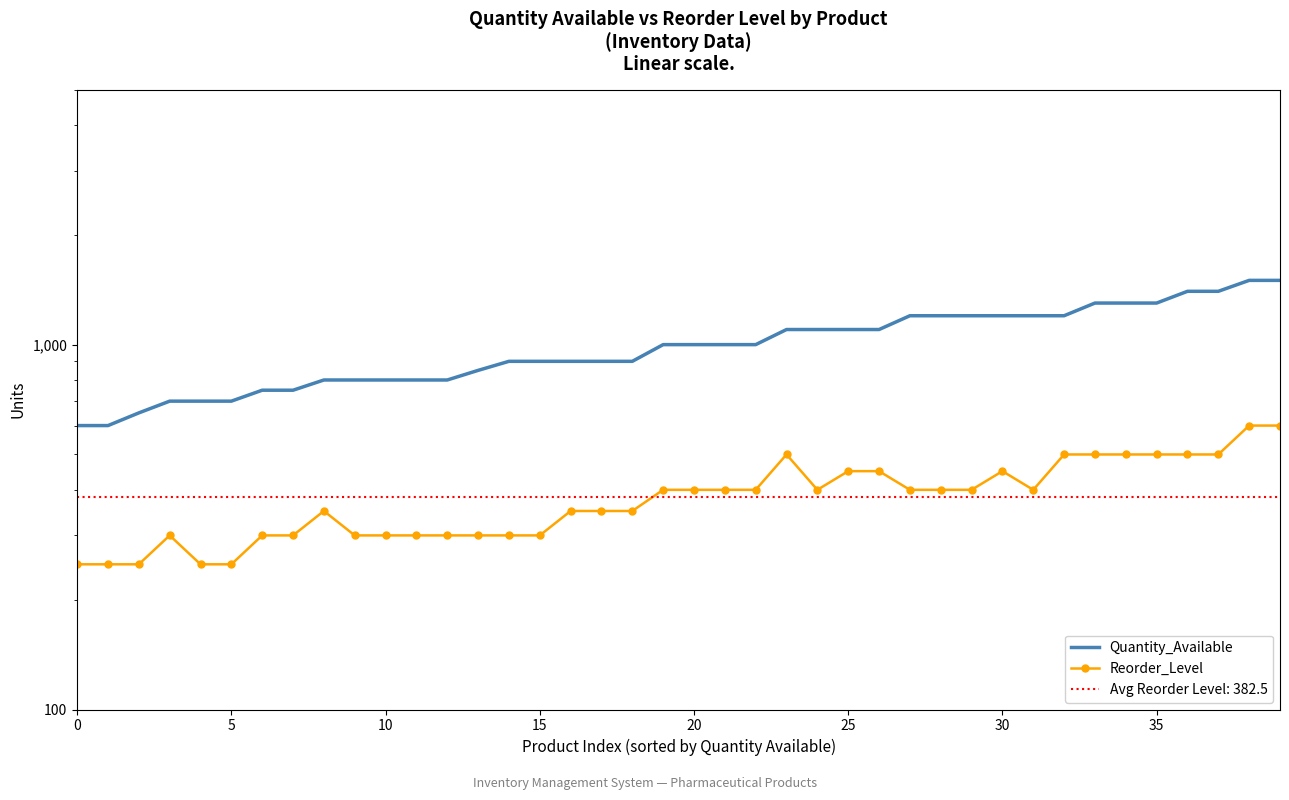

What is the sum of all Reorder_Level values?

15300